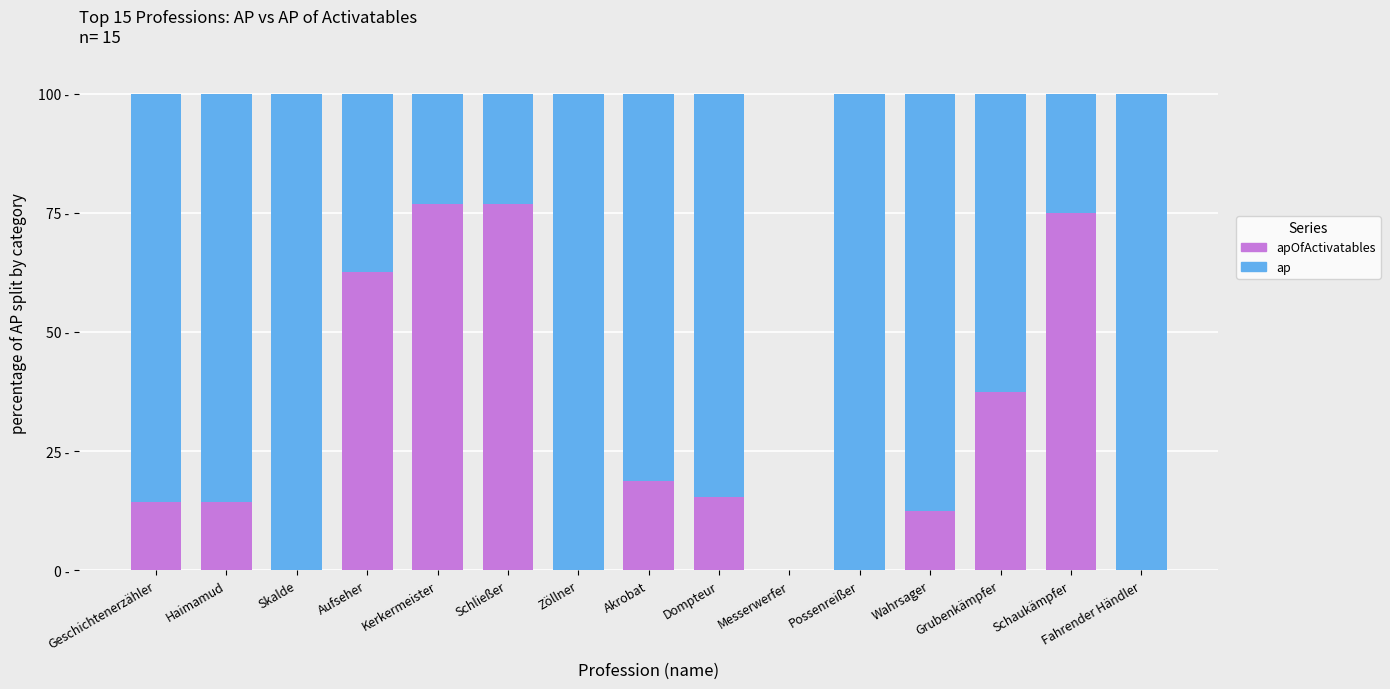

Is it true that ap equals 48.3 at Messerwerfer?

False